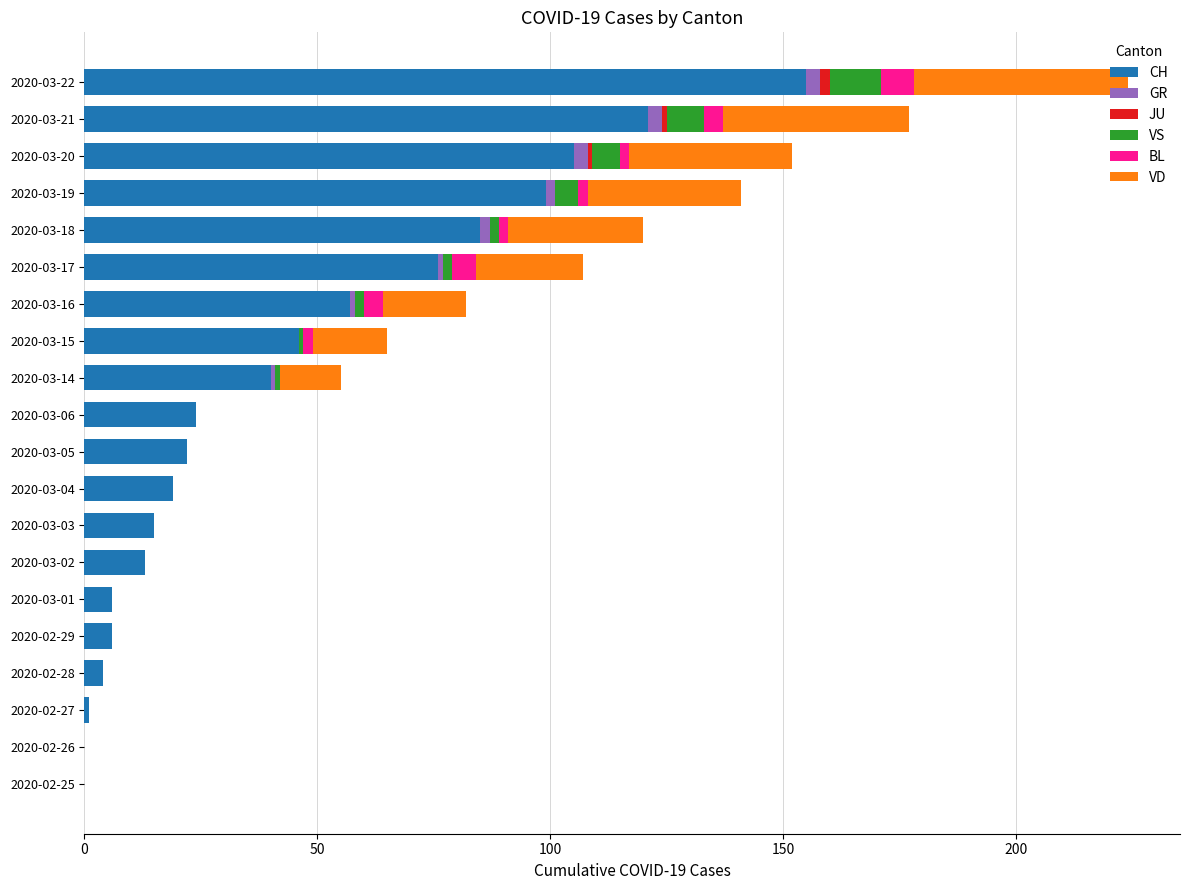

At which label does CH reach its peak?

2020-03-22